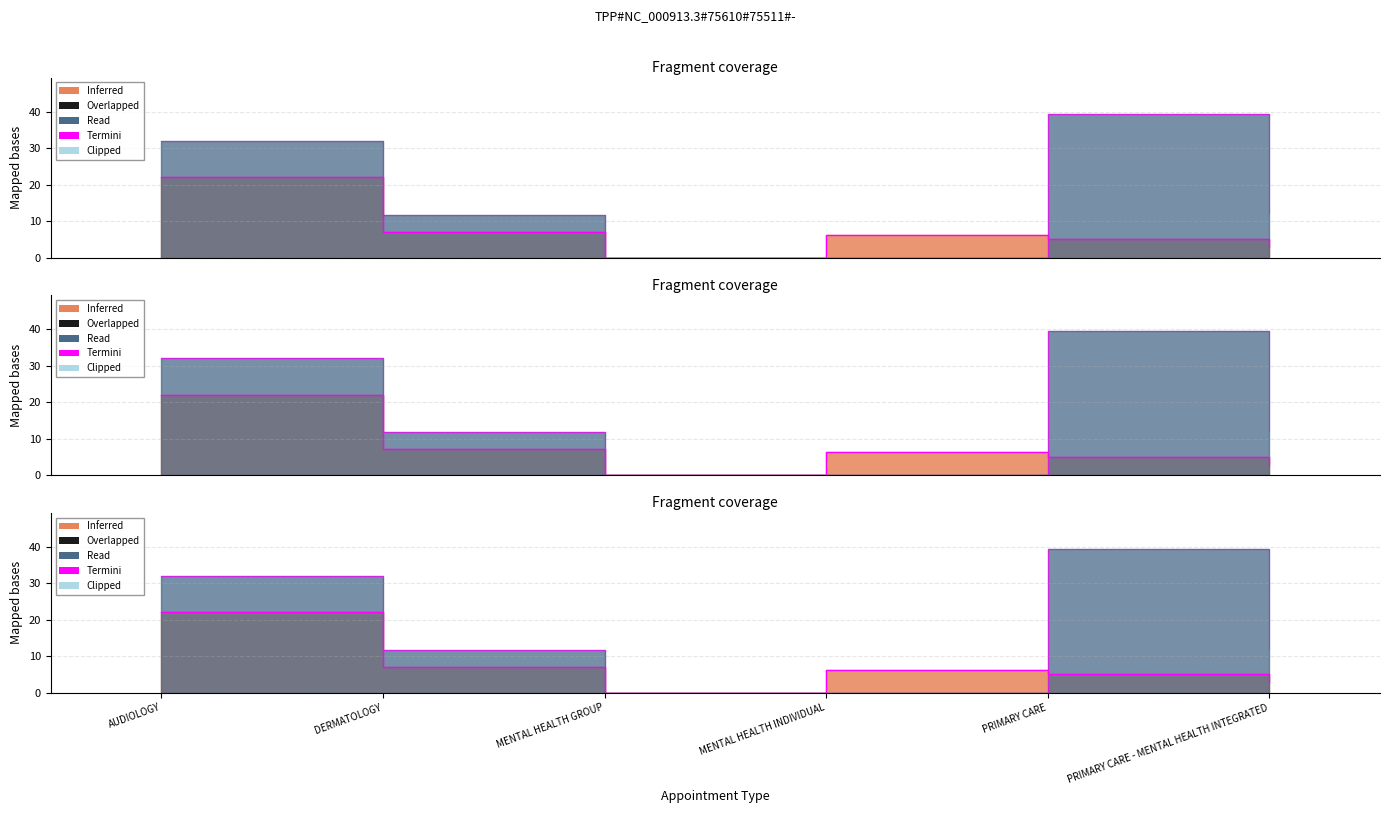

At which category does the chart reach its minimum across all series?

MENTAL HEALTH GROUP